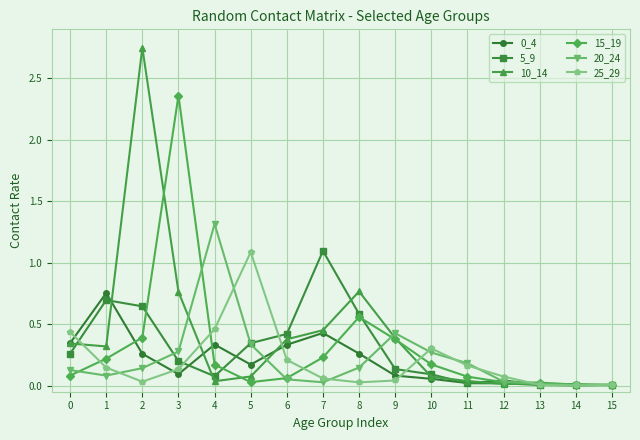

Which category has the highest value across all series?

2